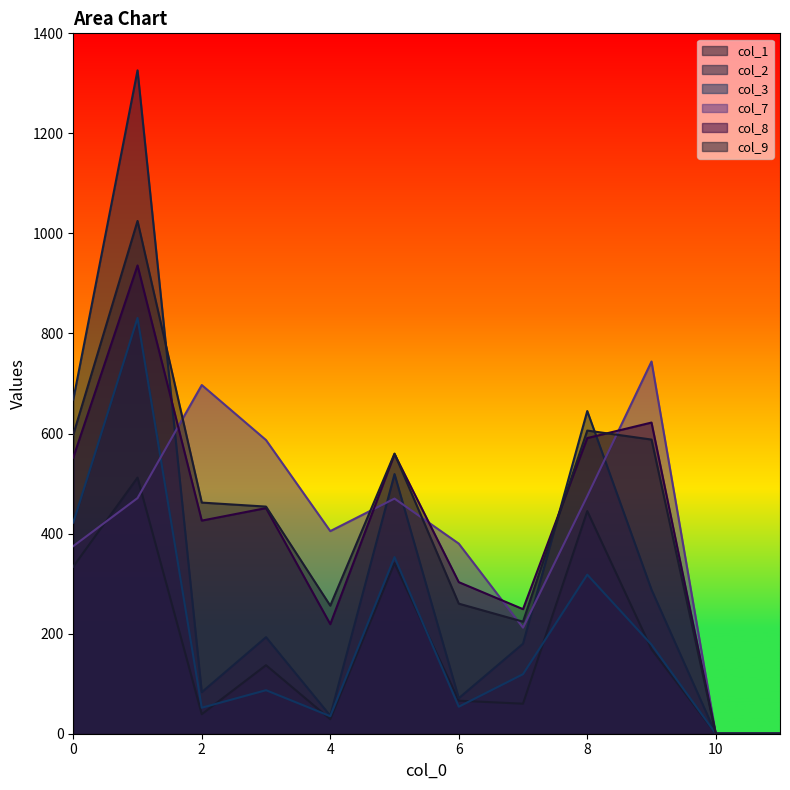

What is the difference between the second highest and minimum values in the col_8 series?

622